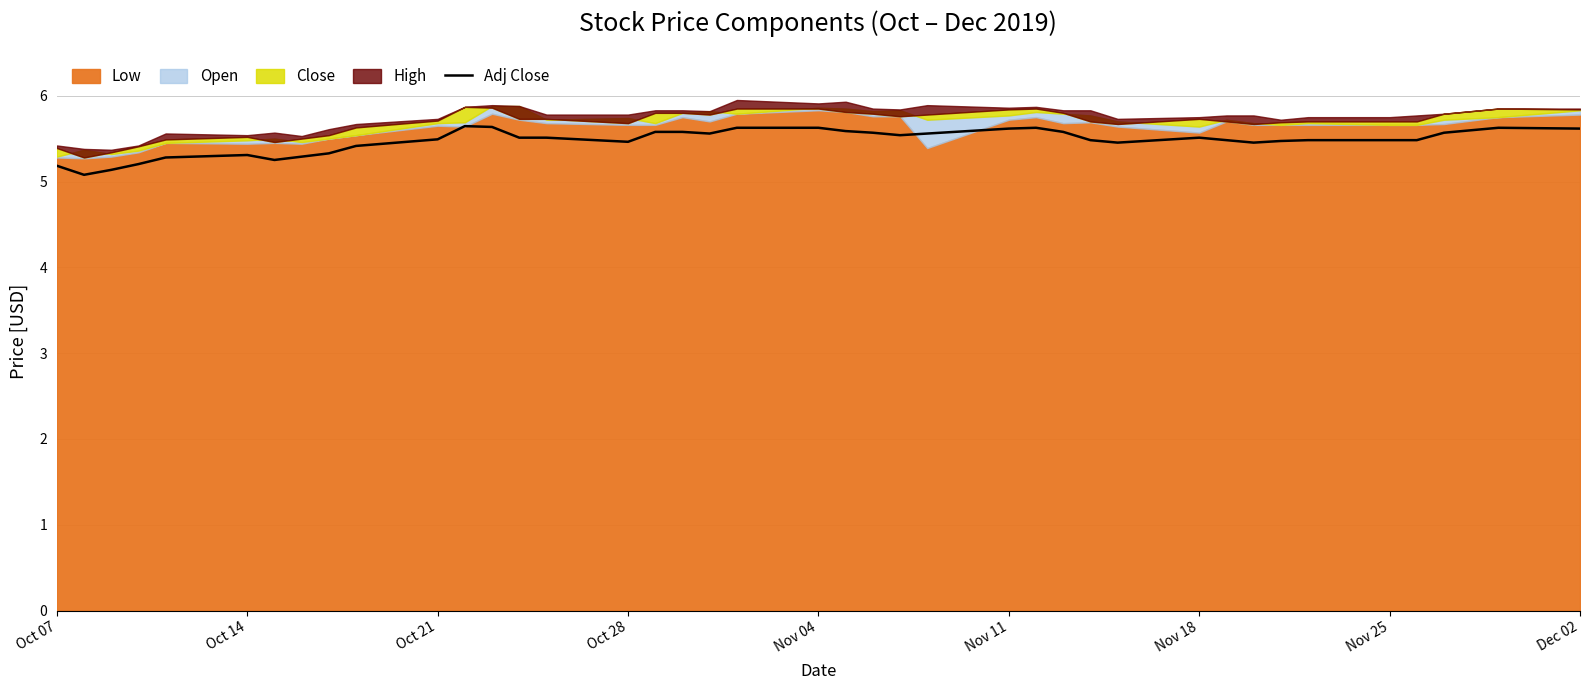

What is the highest value of the Adj Close series?

5.6